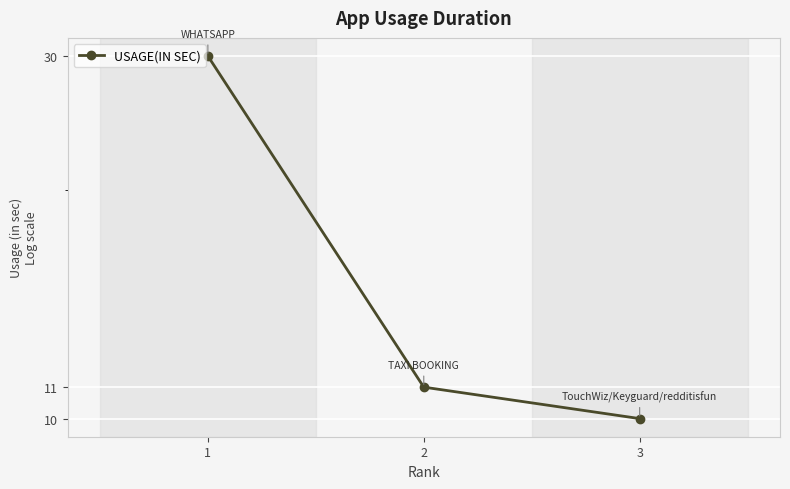

Does the chart display data point markers on the line(s)?

Yes